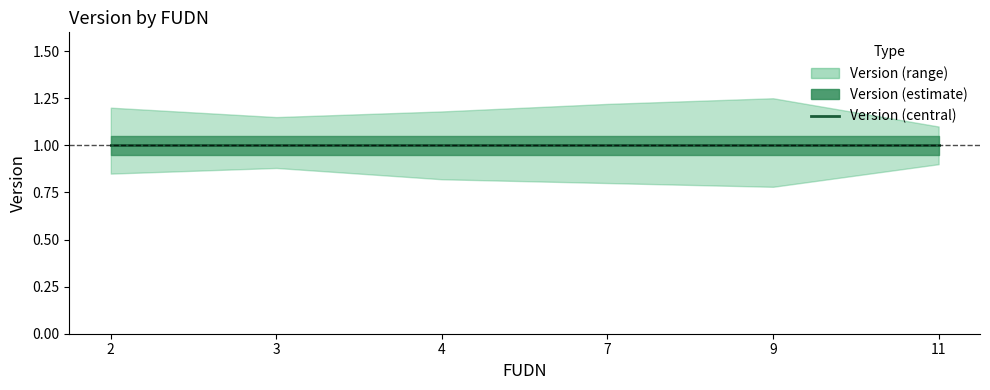

How many interior local peaks does the Version_upper series have?

1